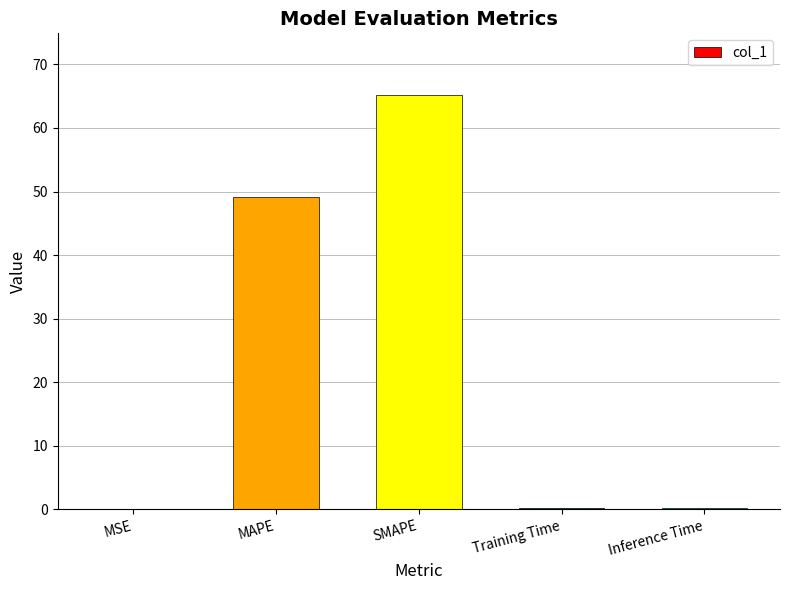

What is the sum of all values?

114.7